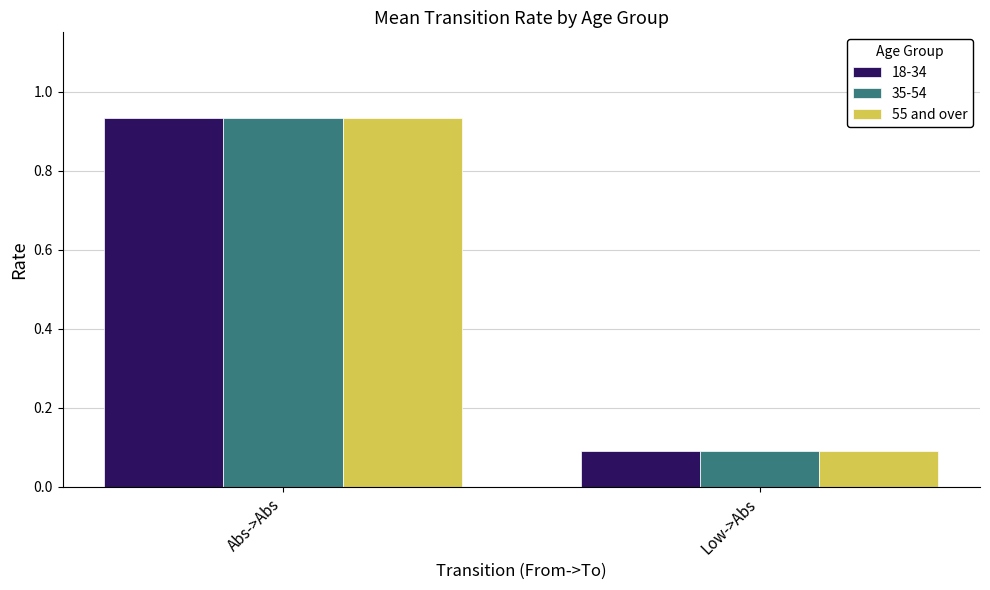

At which label does 55 and over reach its minimum?

Low->Abs